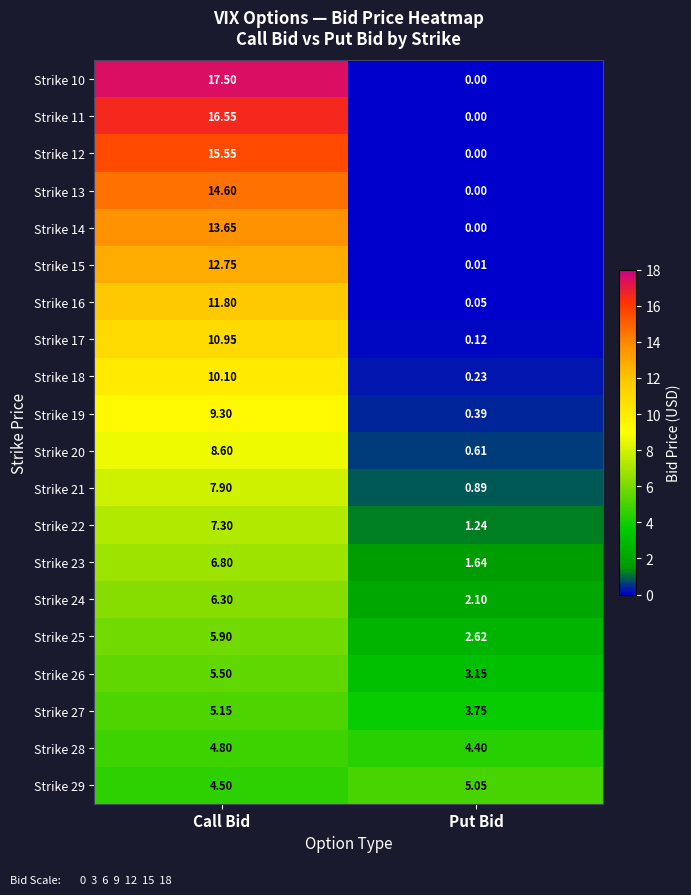

Which series has the widest spread of values?

Strike 10